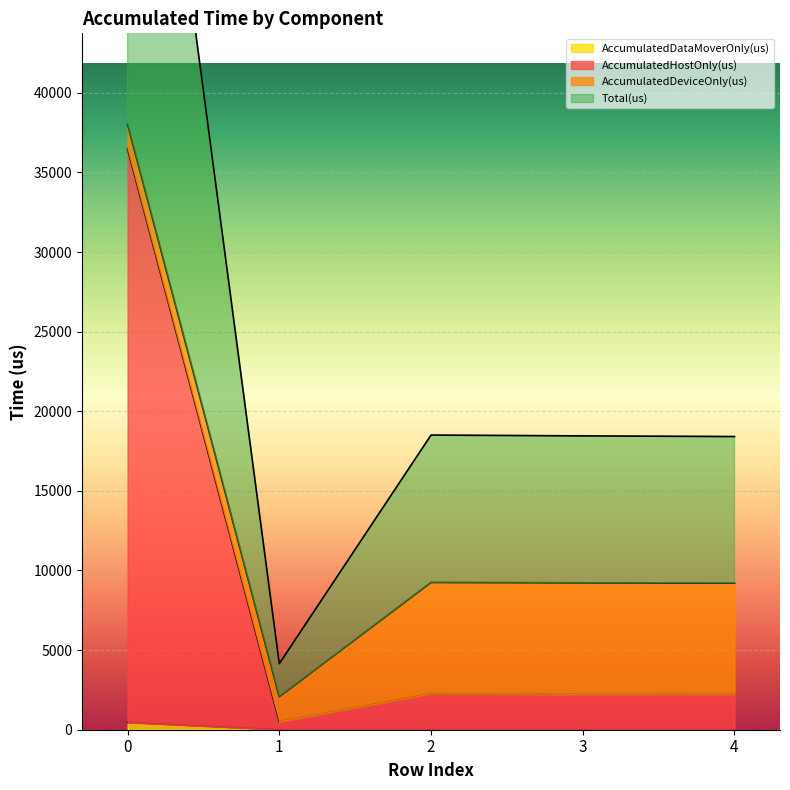

What is the lowest value of the Total(us) series?

2074.0